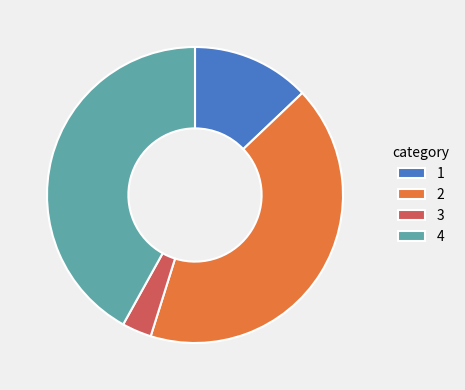

How many slices are in this pie chart?

4